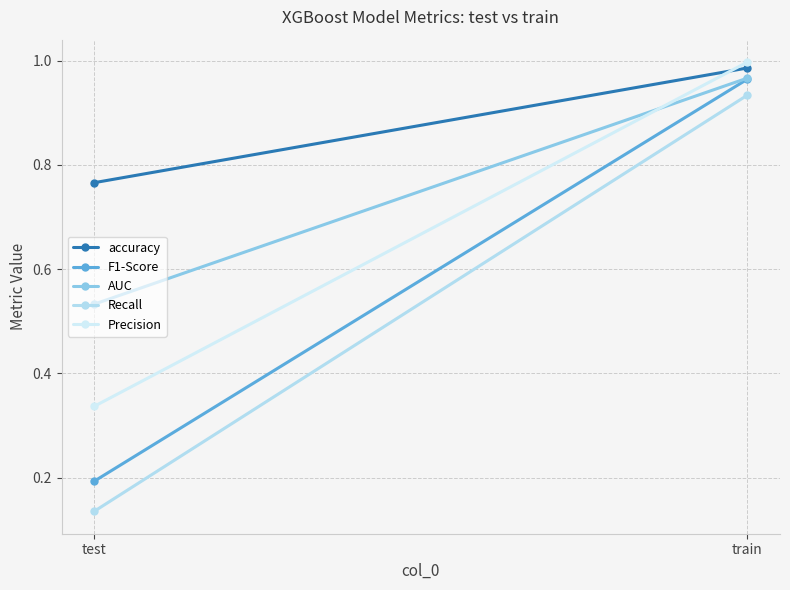

Read the AUC value at train.

1.0